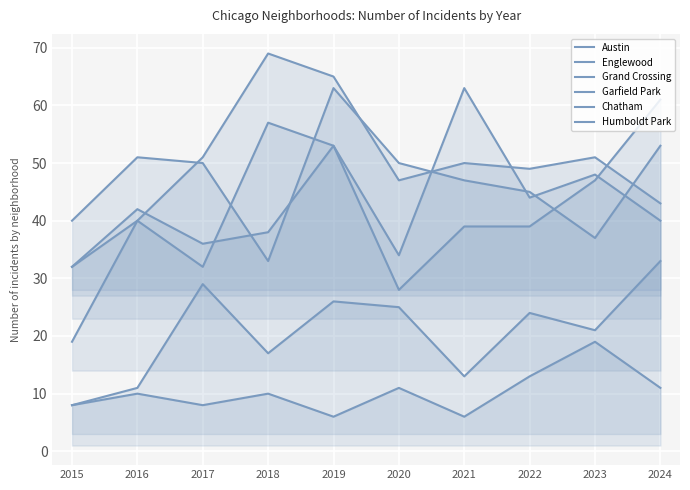

Which series changed the most between 2017 and 2020?

Grand Crossing